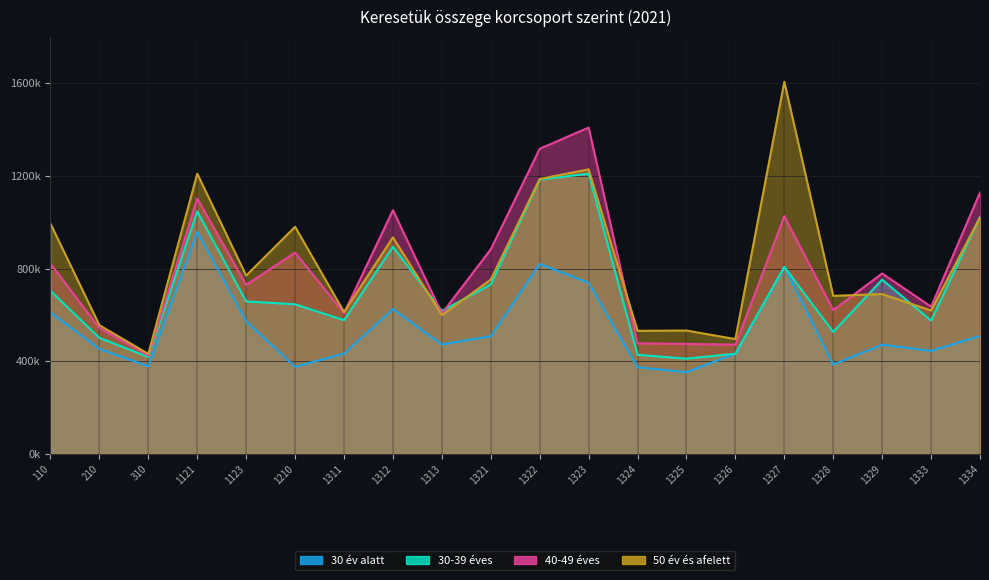

True or false: 50 év és afelett has a value of 571738 at 1334.

False